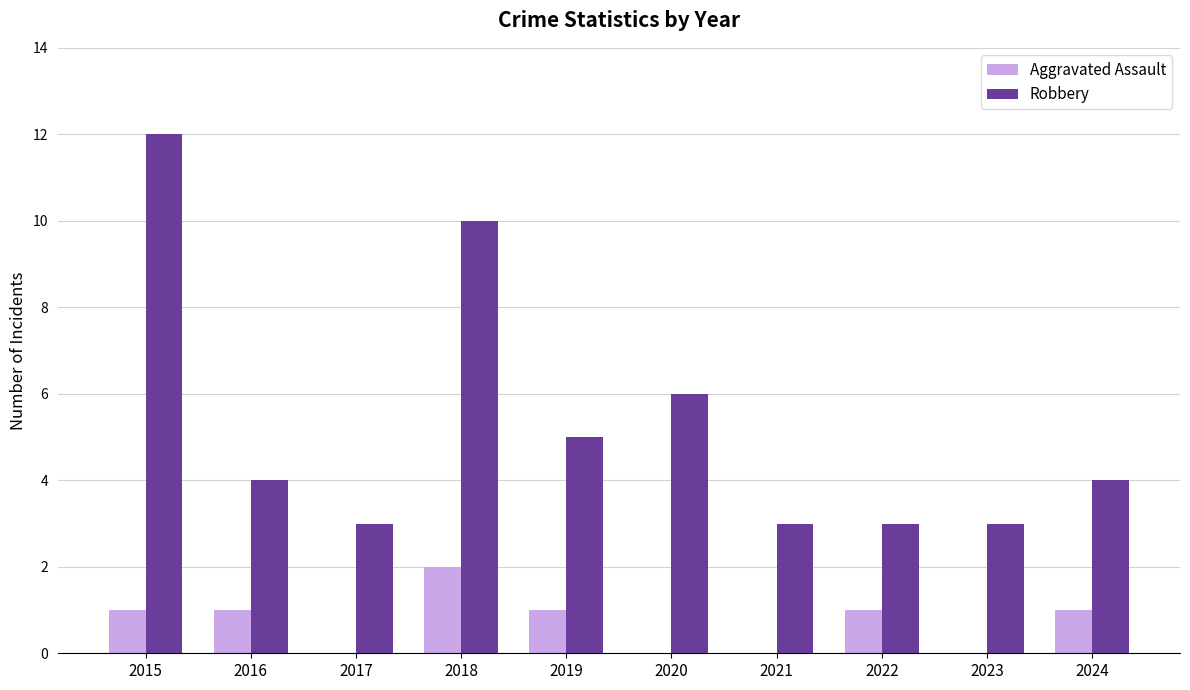

At which label is Robbery closest to 7?

2020